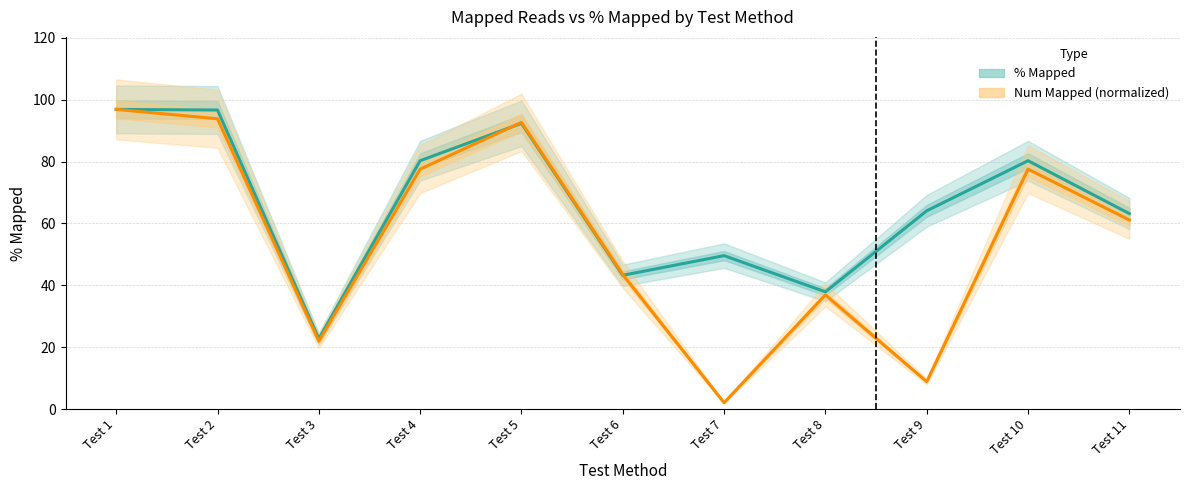

At which category does % Mapped reach its first local peak?

Test 5